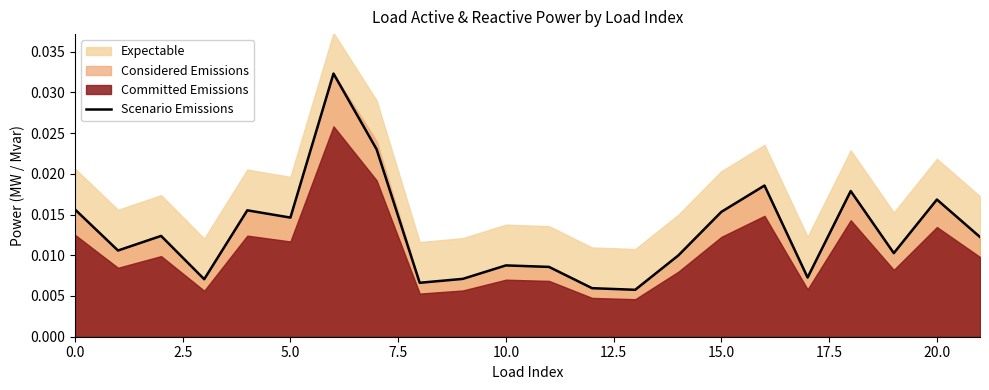

Where is the data nearest to the value 0?

13